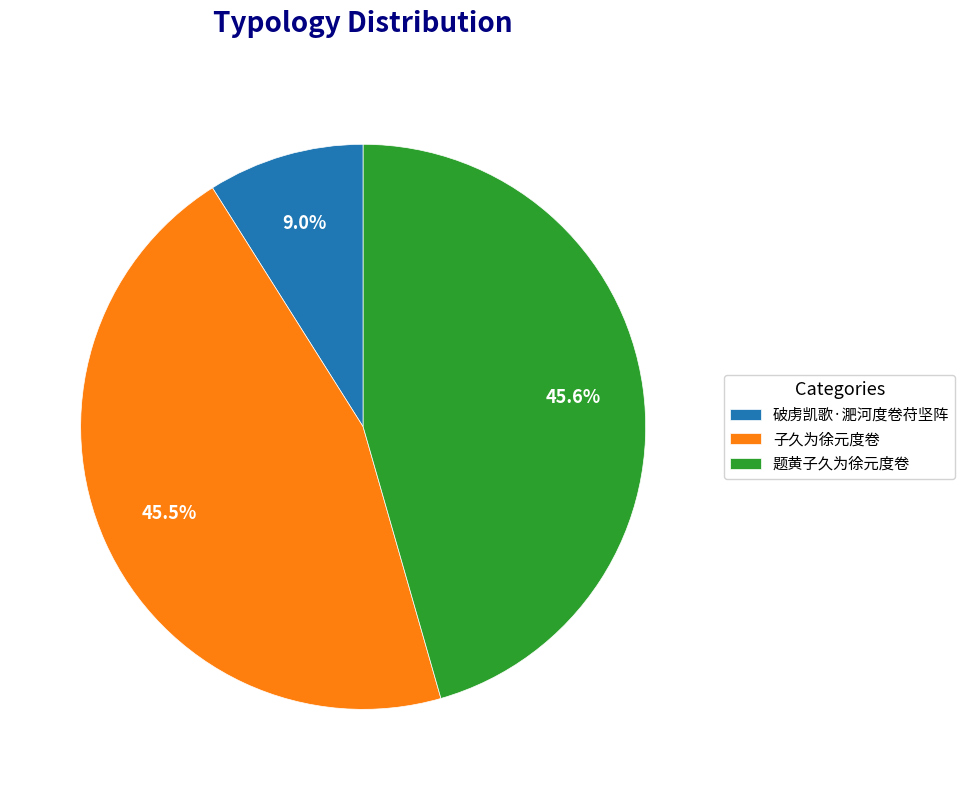

How many segments does this pie chart have?

3